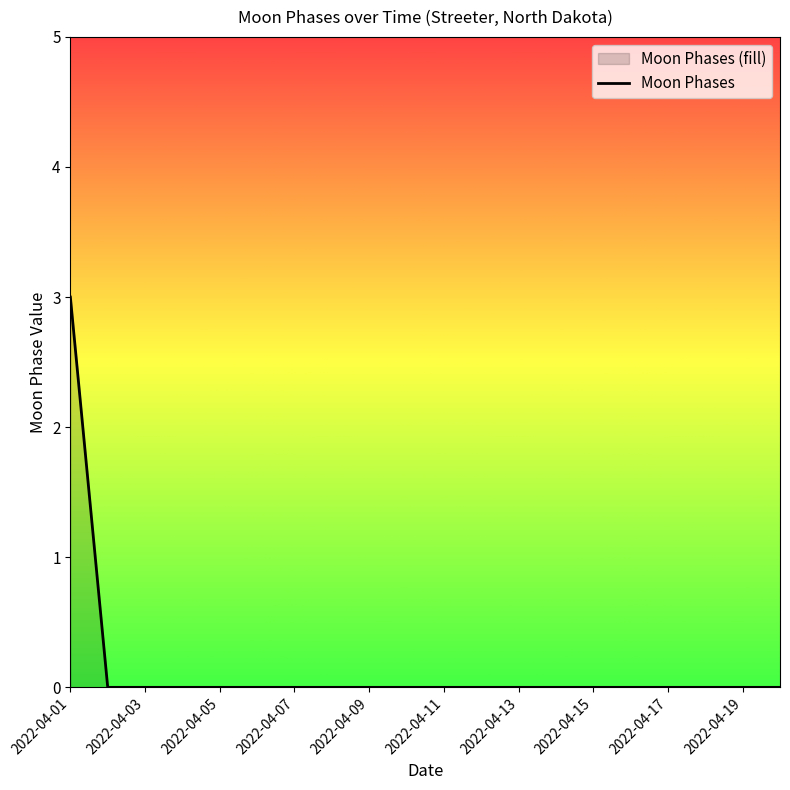

Reading left to right, list all the values displayed in this chart.

2022-04-01=3	2022-04-02=0	2022-04-03=0	2022-04-04=0	2022-04-05=0	2022-04-06=0	2022-04-07=0	2022-04-08=0	2022-04-09=0	2022-04-10=0	2022-04-11=0	2022-04-12=0	2022-04-13=0	2022-04-14=0	2022-04-15=0	2022-04-16=0	2022-04-17=0	2022-04-18=0	2022-04-19=0	2022-04-20=0